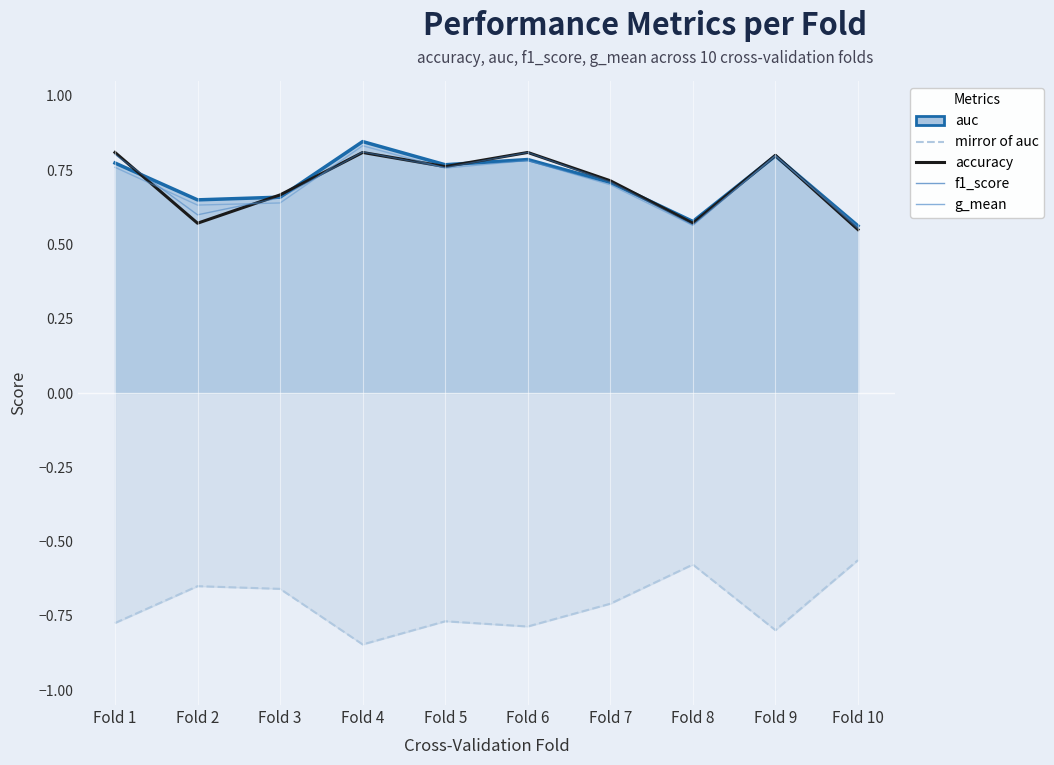

Which series changed the most between Fold 7 and Fold 9?

g_mean